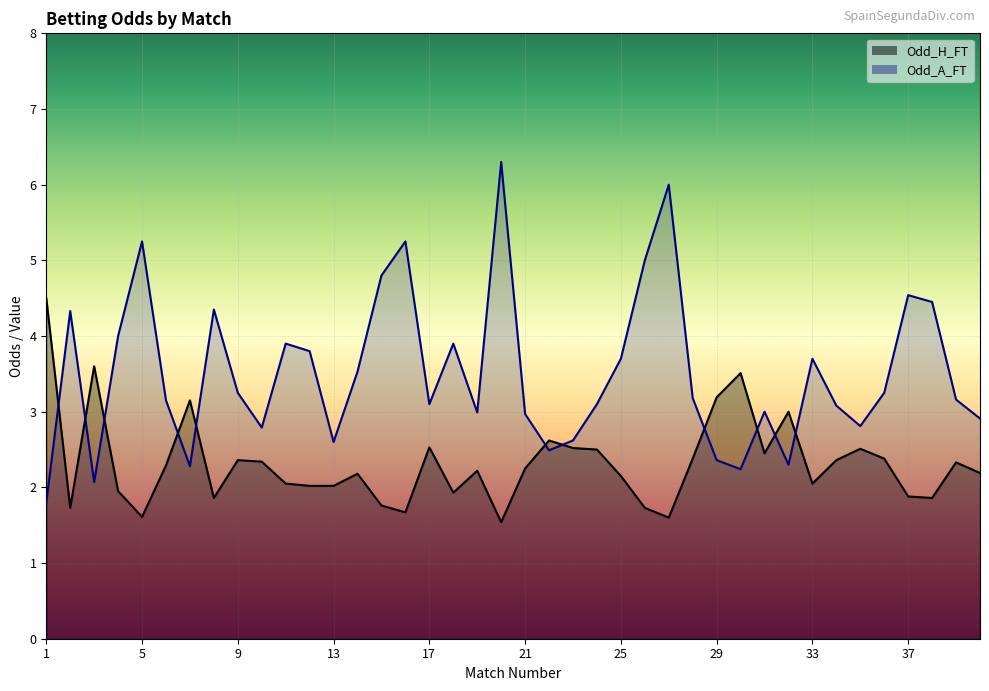

Reading left to right, what are all the values shown in this chart?

Odd_H_FT: 4.5	1.7	3.6	1.9	1.6	2.3	3.1	1.9	2.4	2.3	2.0	2.0	2.0	2.2	1.8	1.7	2.5	1.9	2.2	1.5	2.2	2.6	2.5	2.5	2.1	1.7	1.6	2.4	3.2	3.5	2.5	3.0	2.0	2.4	2.5	2.4	1.9	1.9	2.3	2.2
Odd_A_FT: 1.8	4.3	2.1	4.0	5.2	3.1	2.3	4.3	3.2	2.8	3.9	3.8	2.6	3.5	4.8	5.2	3.1	3.9	3.0	6.3	3.0	2.5	2.6	3.1	3.7	5.0	6.0	3.2	2.4	2.2	3.0	2.3	3.7	3.1	2.8	3.2	4.5	4.5	3.2	2.9